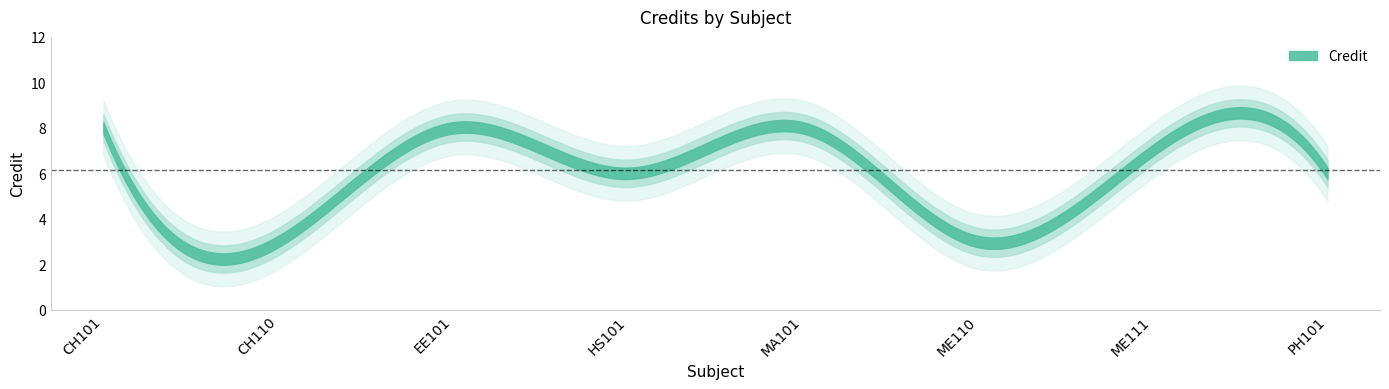

True or false: there are more than 1 points higher than both neighbors.

True